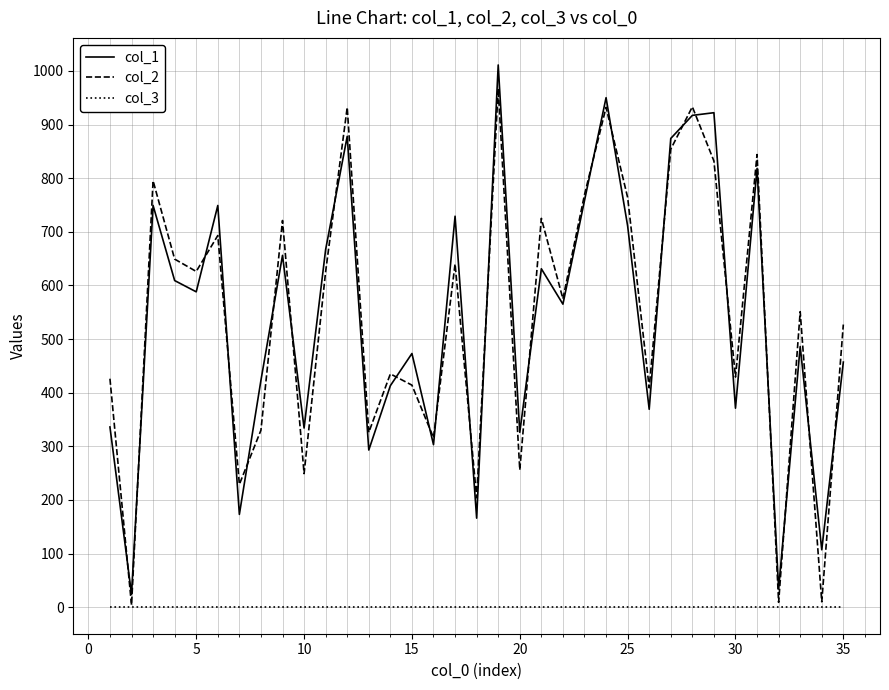

What is the greatest value displayed?

1011